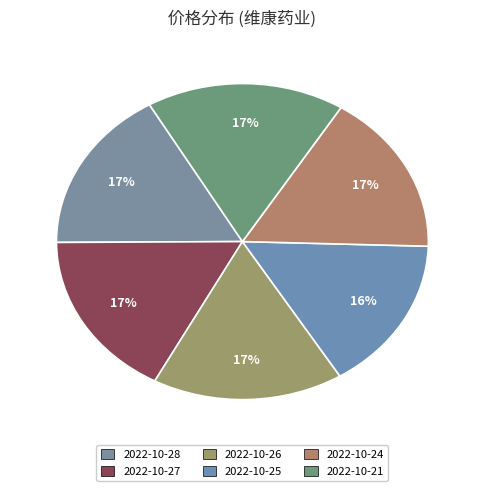

What percentage is the 2022-10-24 slice, to the nearest percent?

17%